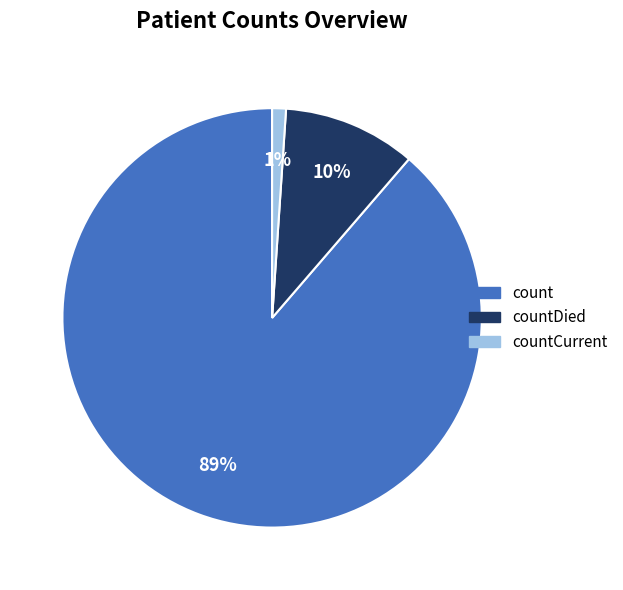

Is the sum of count and countCurrent greater than half?

Yes